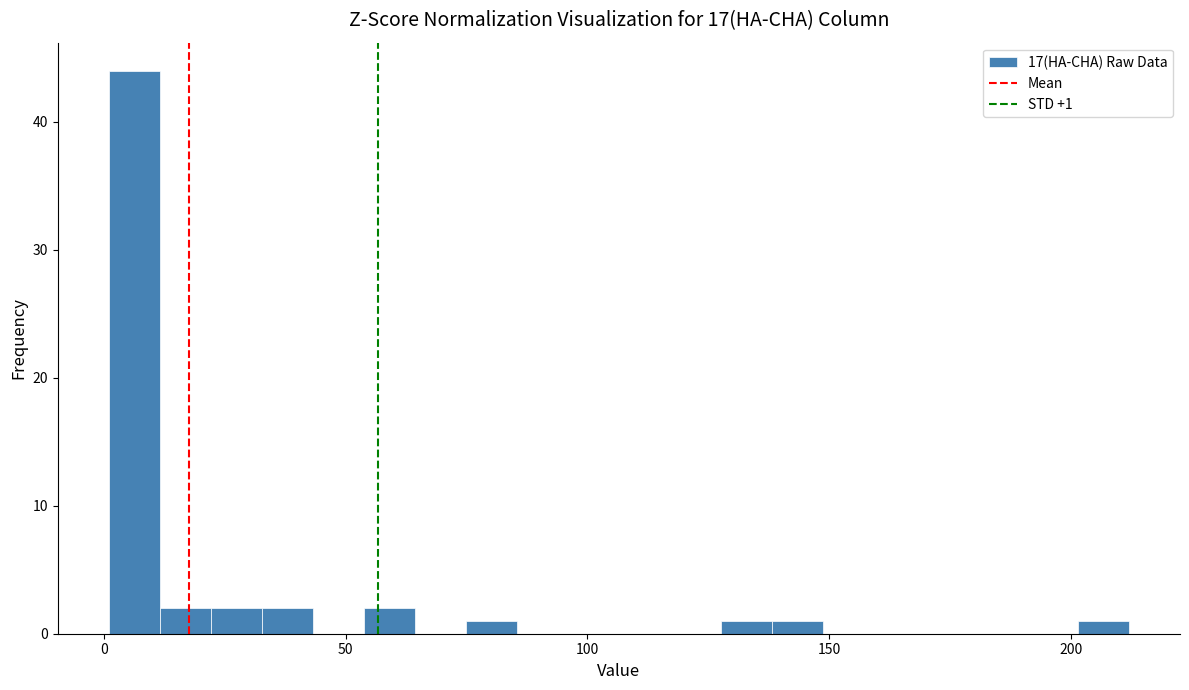

Around what value on the x-axis is the tallest bar? Give the approximate position of its centre, as read against the axis.

5